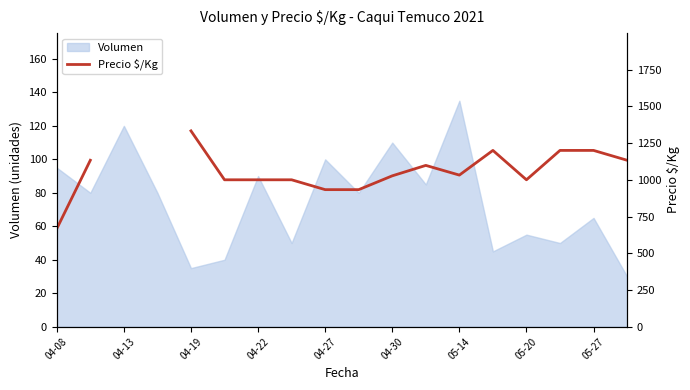

At which category does the chart reach its minimum across all series?

04-08